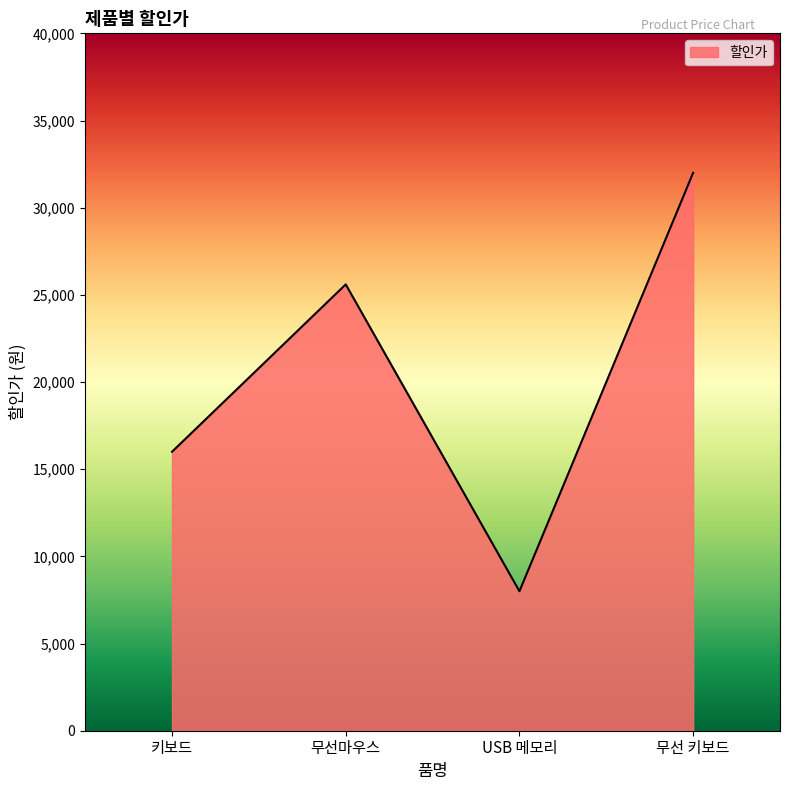

Reading left to right, what are all the values shown in this chart?

키보드=16000	무선마우스=25600	USB 메모리=8000	무선 키보드=32000